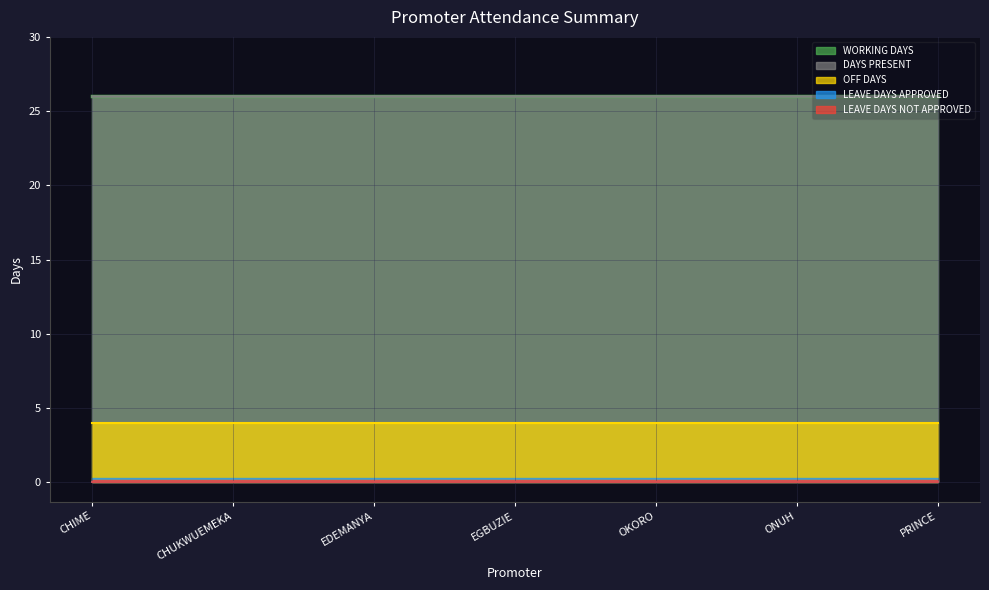

What position from the right is EDEMANYA CHUKWUEMEKA FRANCIS?

5